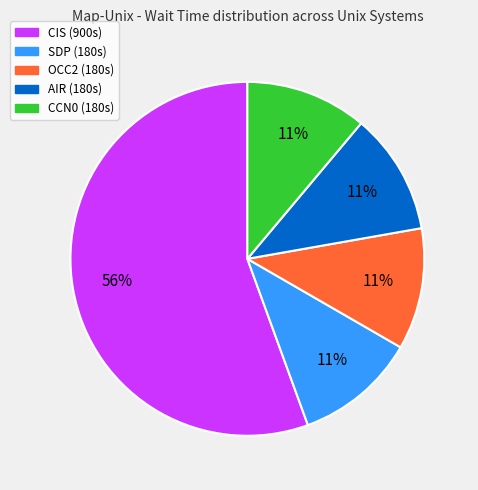

To the nearest percent, what is the average slice percentage?

20%